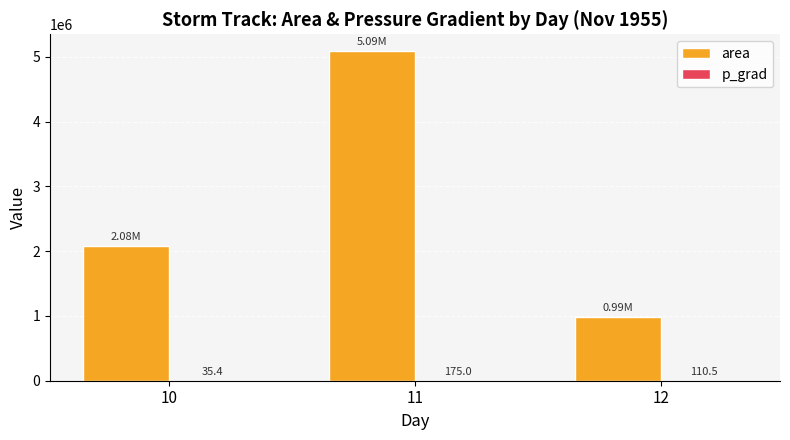

At which category is the sum across all series the highest?

11